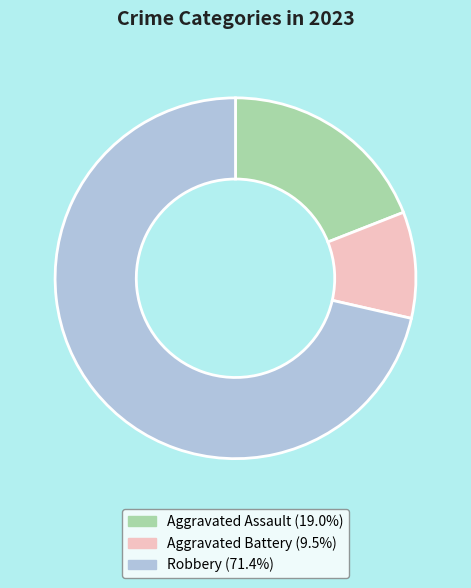

How many segments does this pie chart have?

3